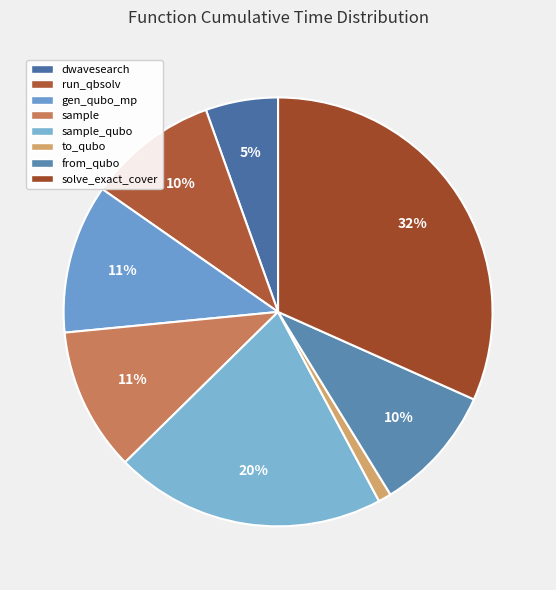

To the nearest percent, what portion does sample represent?

11%